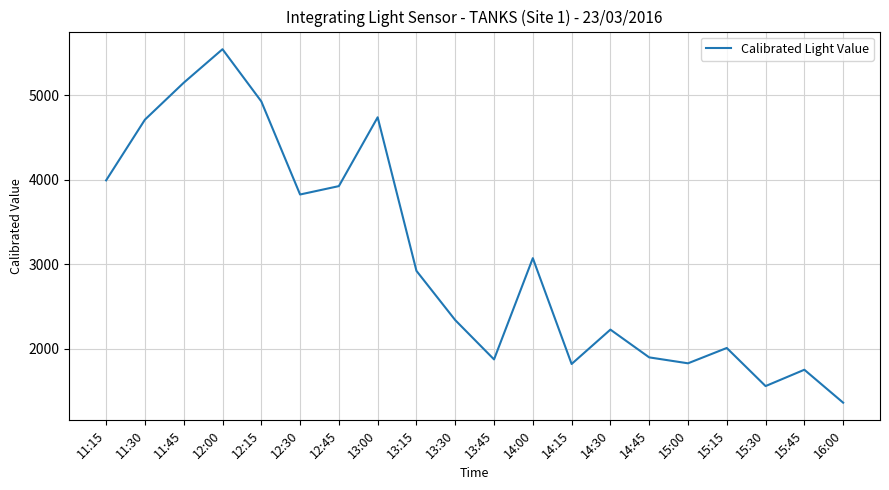

Which category has the highest value across all series?

12:00